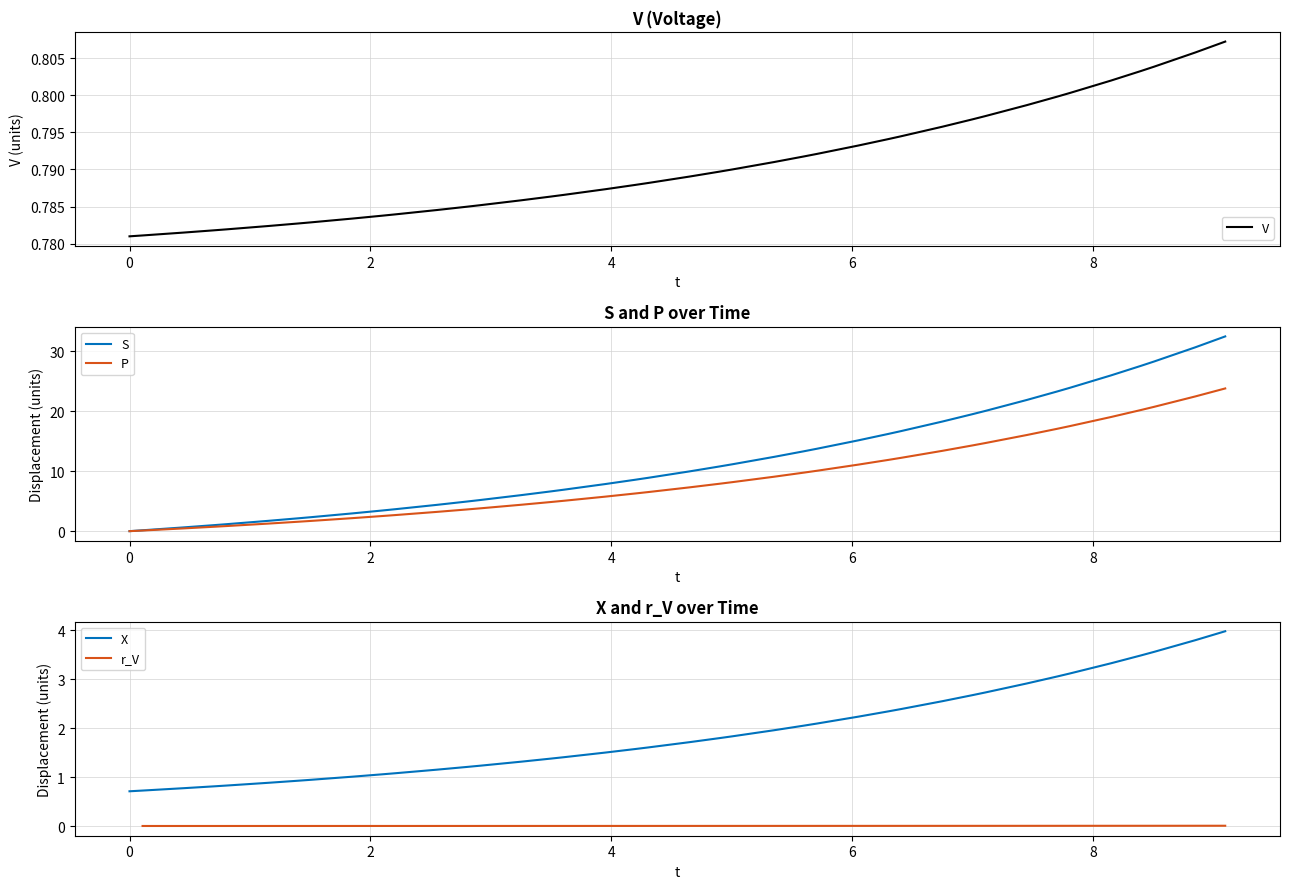

Does the chart display data point markers on the line(s)?

No